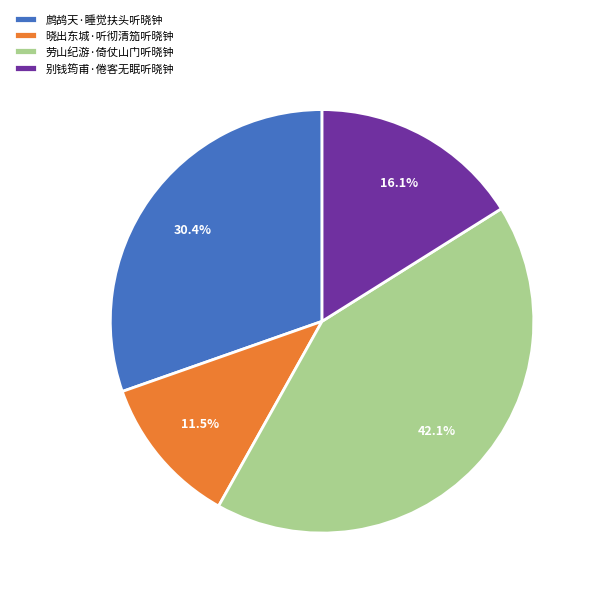

How many slices are in this pie chart?

4